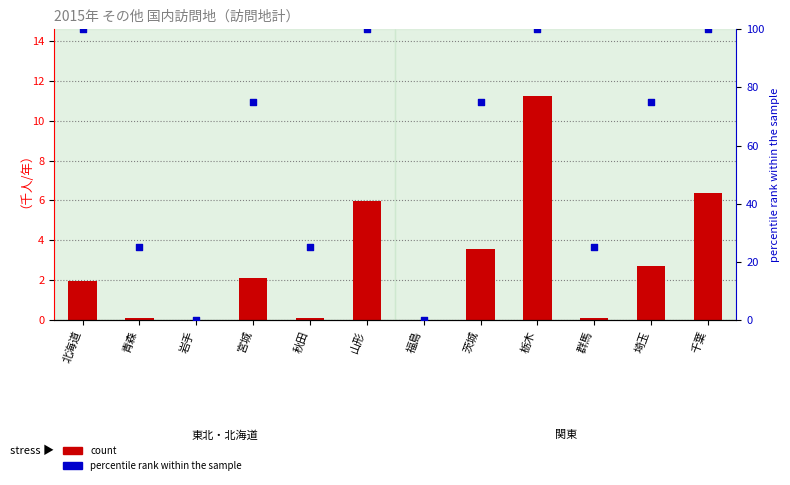

Is the value of percentile rank within the sample at 北海道 greater than the value of count at 青森?

Yes